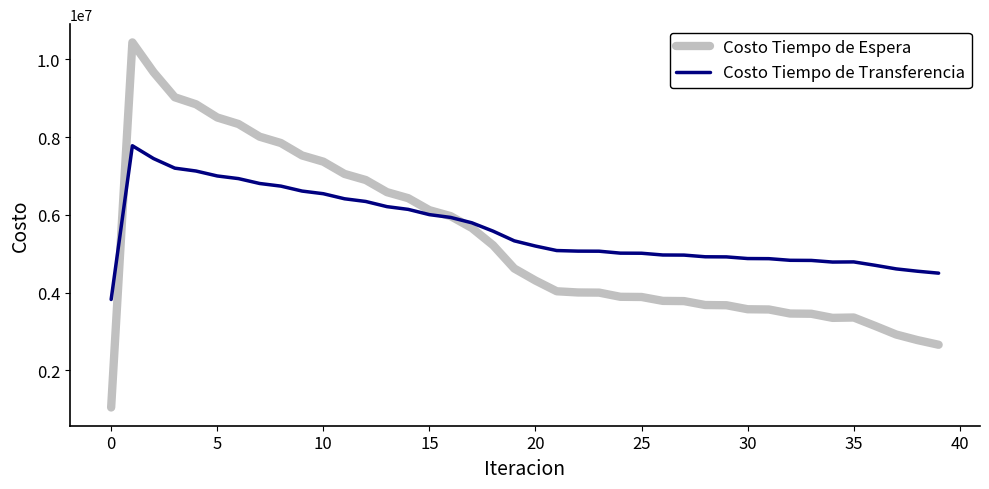

True or false: Costo Tiempo de Espera and Costo Tiempo de Transferencia cross at least once.

True